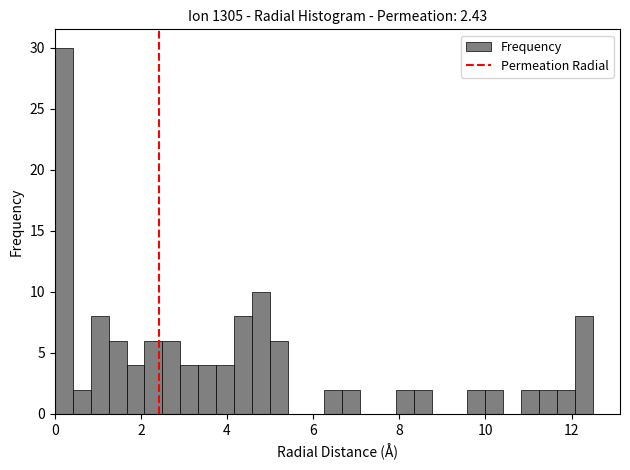

Read against the x-axis, roughly where is the centre of the tallest bar?

0.2